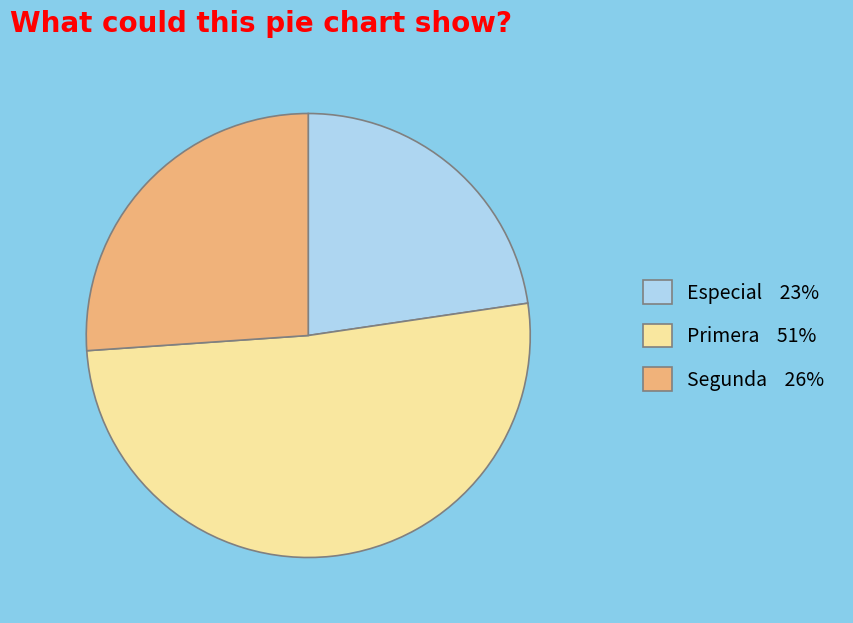

The Especial 23% slice represents 35% of the pie. True or false?

False